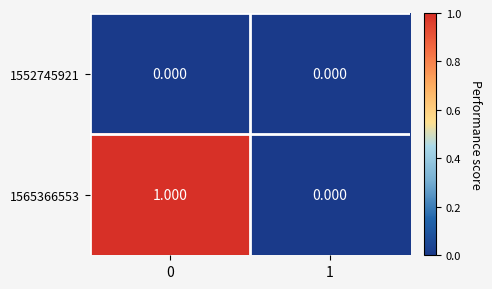

At how many categories does at least one series exceed 0?

1